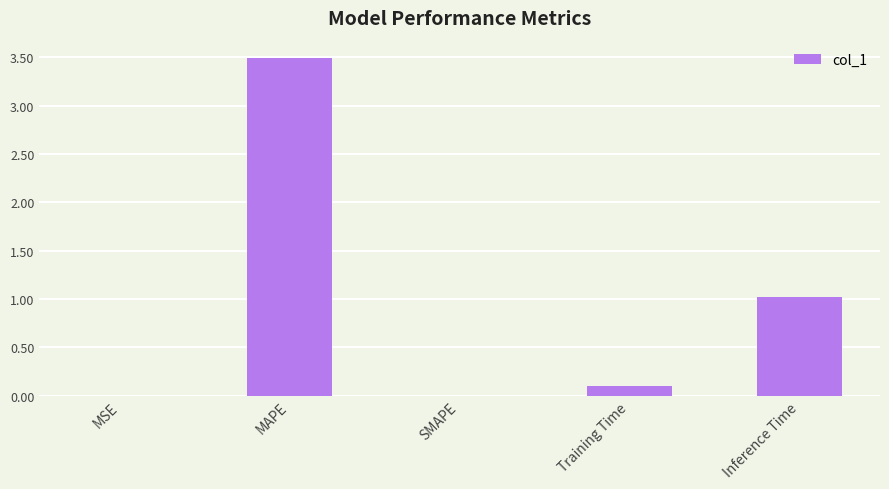

What is the greatest value displayed?

3.5